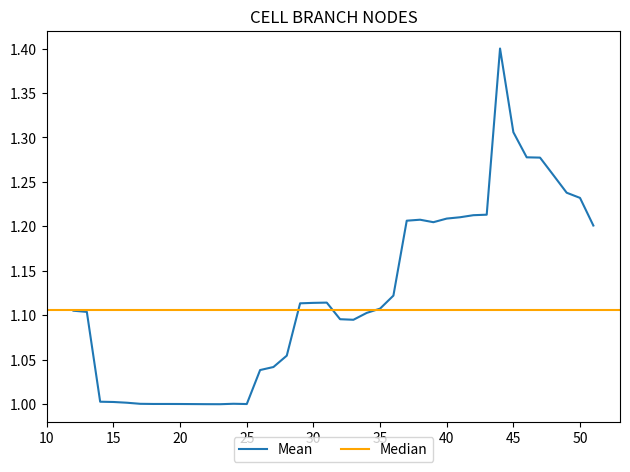

Reading left to right, what are all the values shown in this chart?

12=1.1	13=1.1	14=1.0	15=1.0	16=1.0	17=1.0	18=1.0	19=1.0	20=1.0	21=1.0	22=1.0	23=1.0	24=1.0	25=1.0	26=1.0	27=1.0	28=1.1	29=1.1	30=1.1	31=1.1	32=1.1	33=1.1	34=1.1	35=1.1	36=1.1	37=1.2	38=1.2	39=1.2	40=1.2	41=1.2	42=1.2	43=1.2	44=1.4	45=1.3	46=1.3	47=1.3	48=1.3	49=1.2	50=1.2	51=1.2